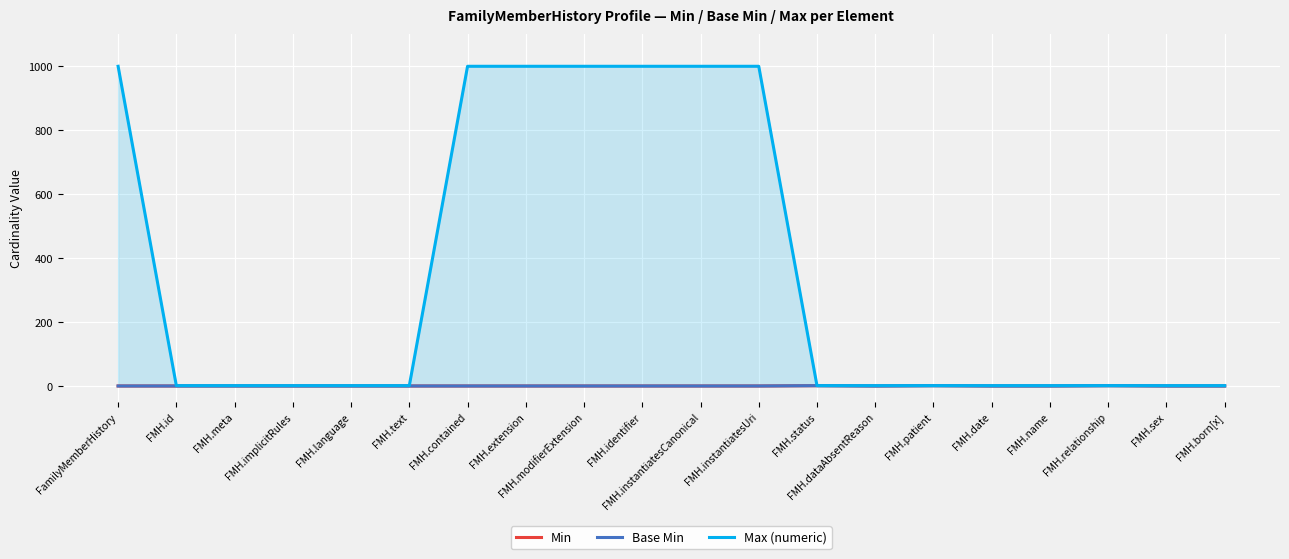

Is the value of Max (numeric) at FMH.name greater than the value of Base Min at FMH.implicitRules?

Yes